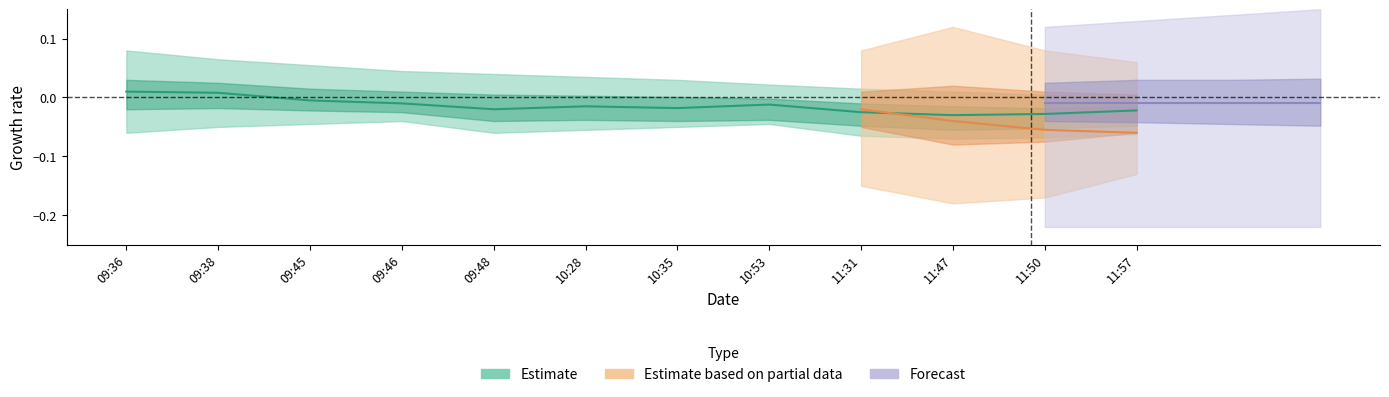

Where is compere_id nearest to the value 0?

09:36